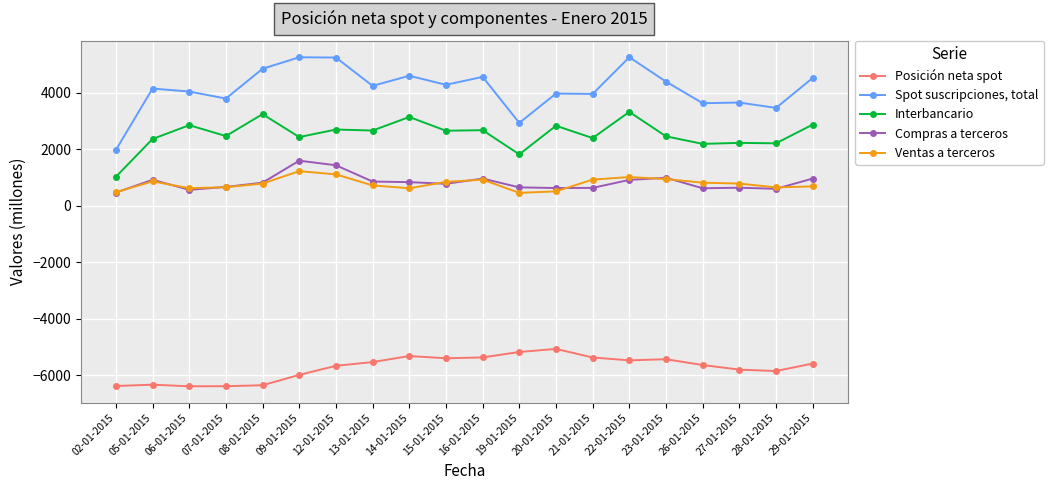

The Spot suscripciones, total series shows 4156 at 05-01-2015. True or false?

True